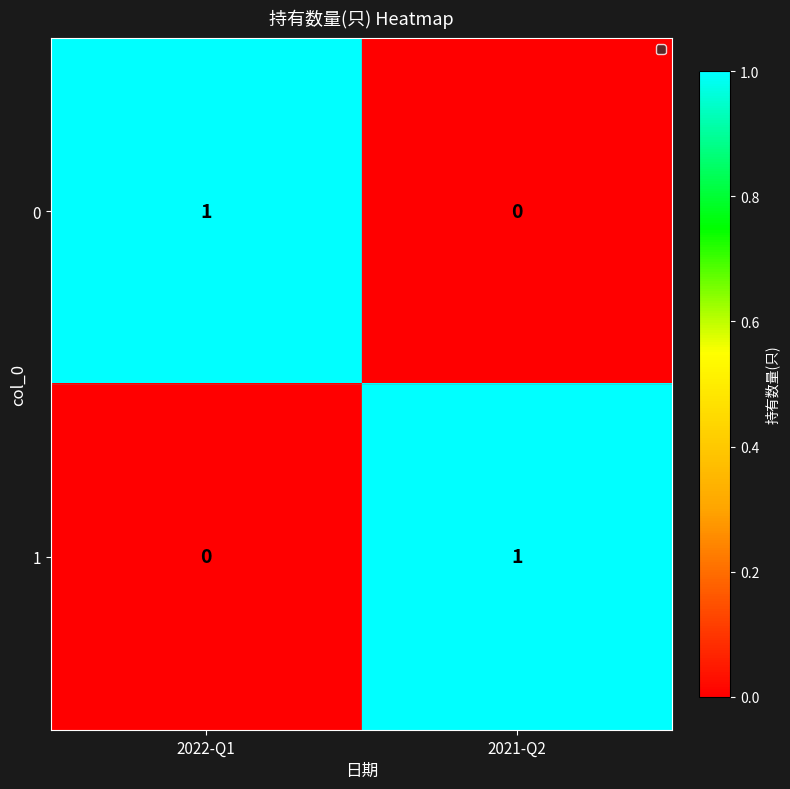

The value of 0 at 2021-Q2 is 1. True or false?

False